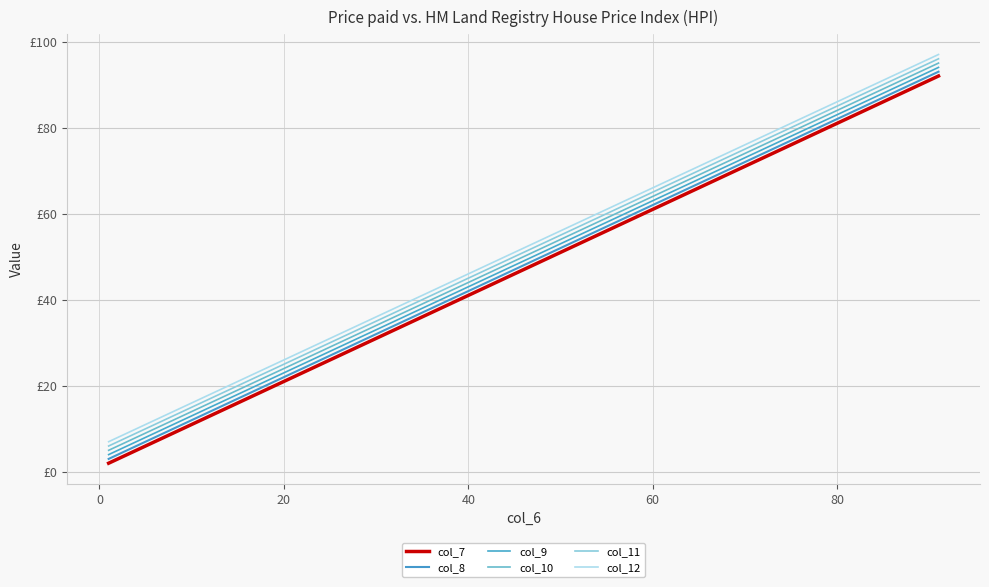

What is the difference between the second highest and minimum values in the col_10 series?

80